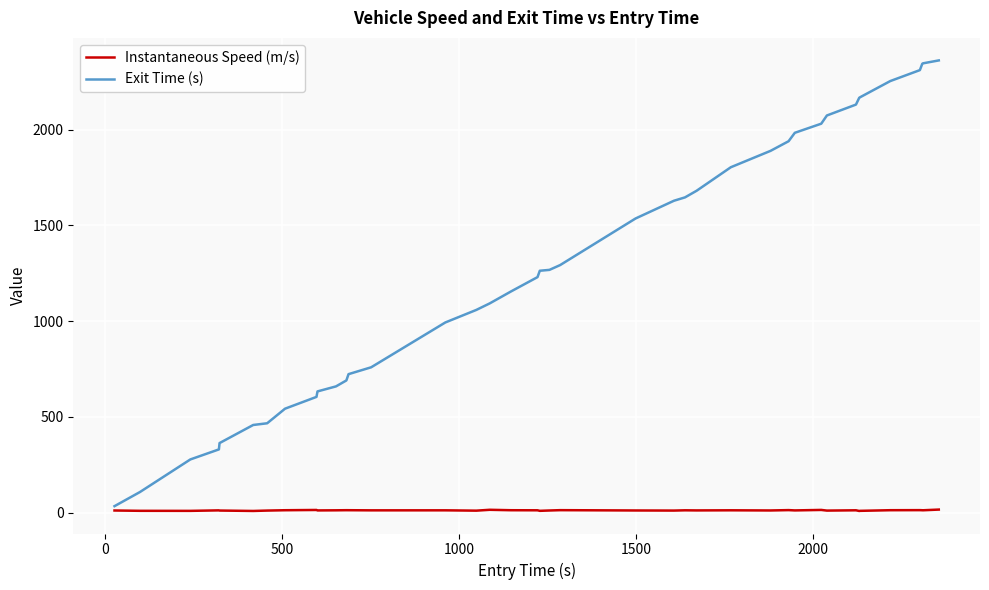

True or false: Exit Time (s) and Instantaneous Speed (m/s) cross at least once.

False